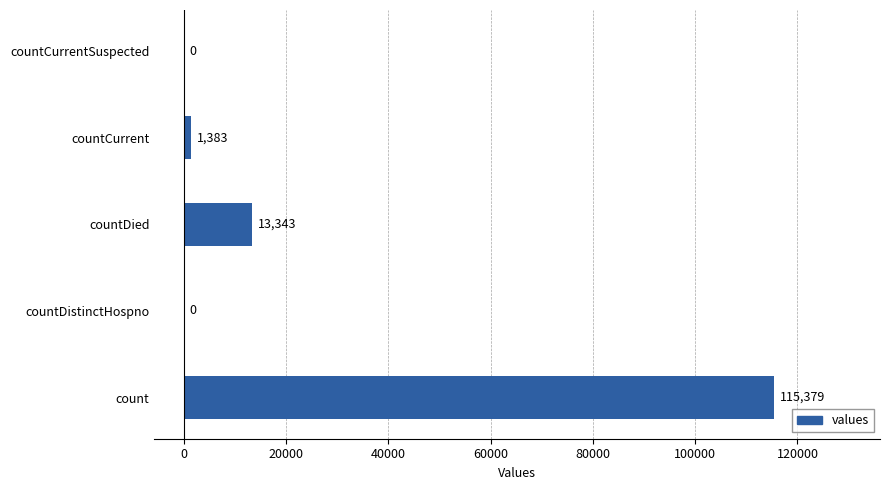

Reading bottom to top, list all the values displayed in this chart.

count=115379	countDistinctHospno=0	countDied=13343	countCurrent=1383	countCurrentSuspected=0